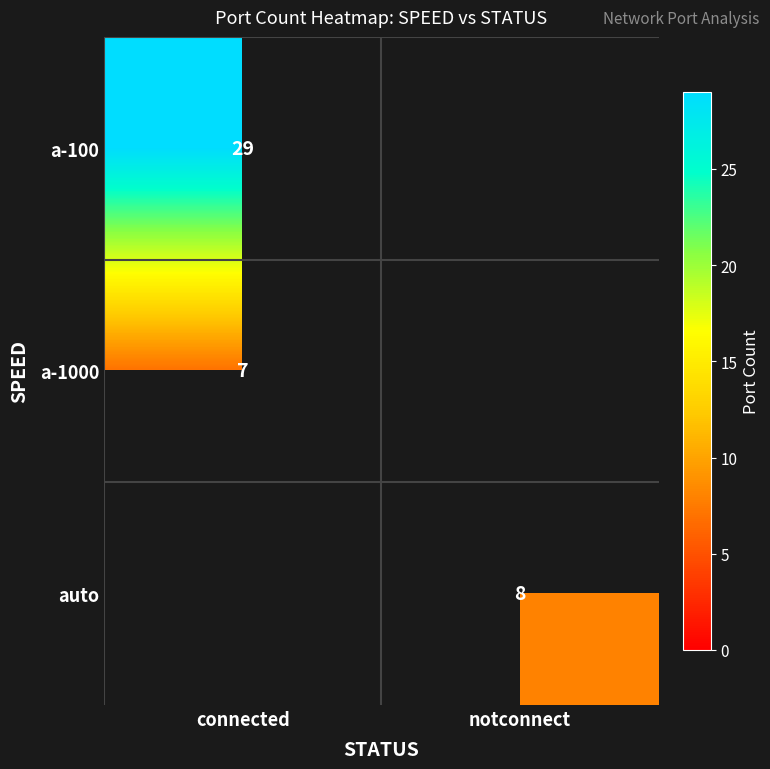

The value of auto at notconnect is 11. True or false?

False